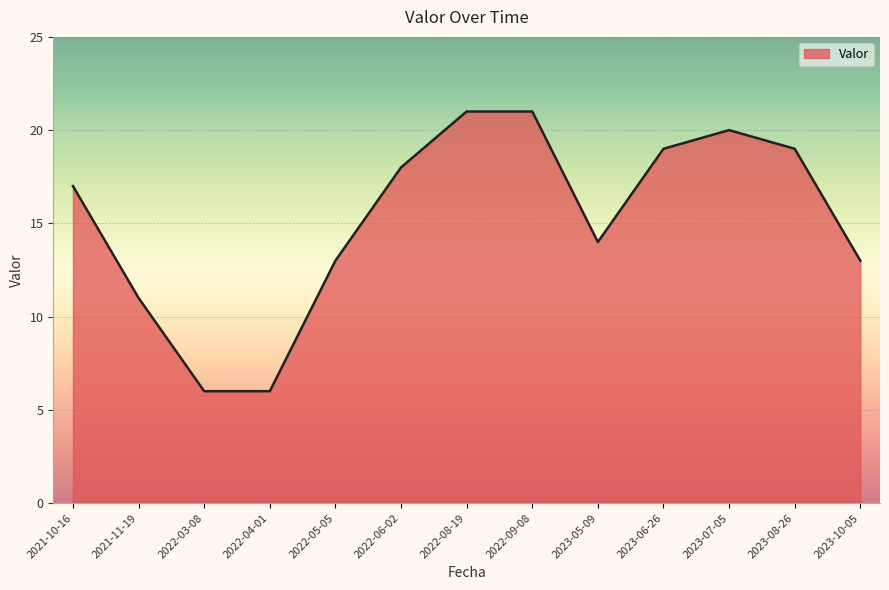

What position from the right is 2023-10-05?

1